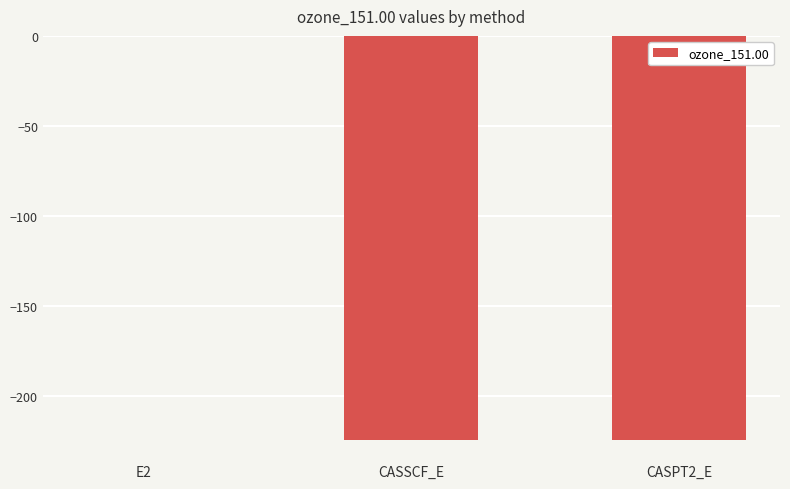

What is the sum of the values at CASSCF_E and CASPT2_E?

-448.7